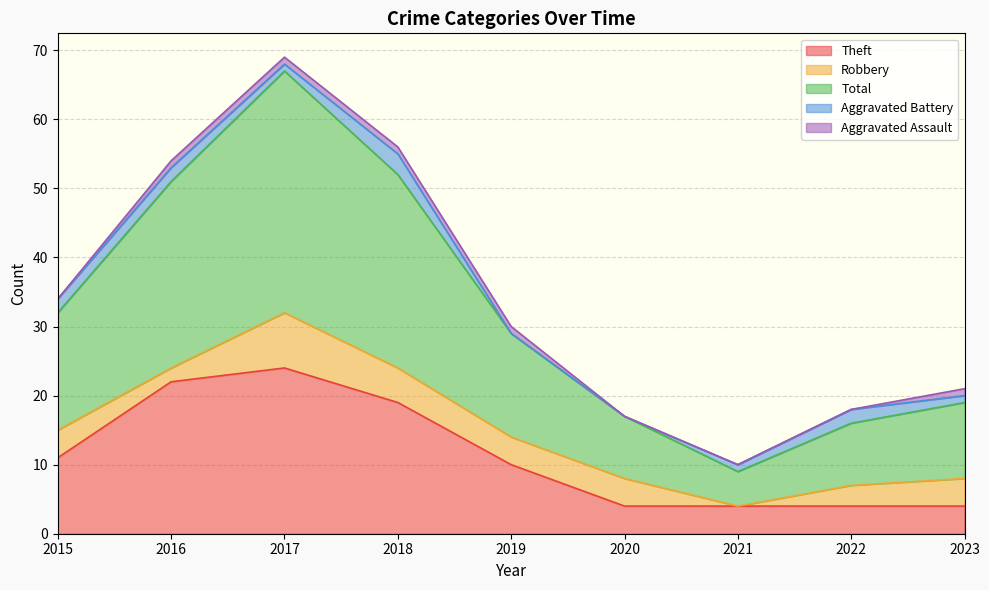

True or false: Theft and Robbery cross at least once.

False